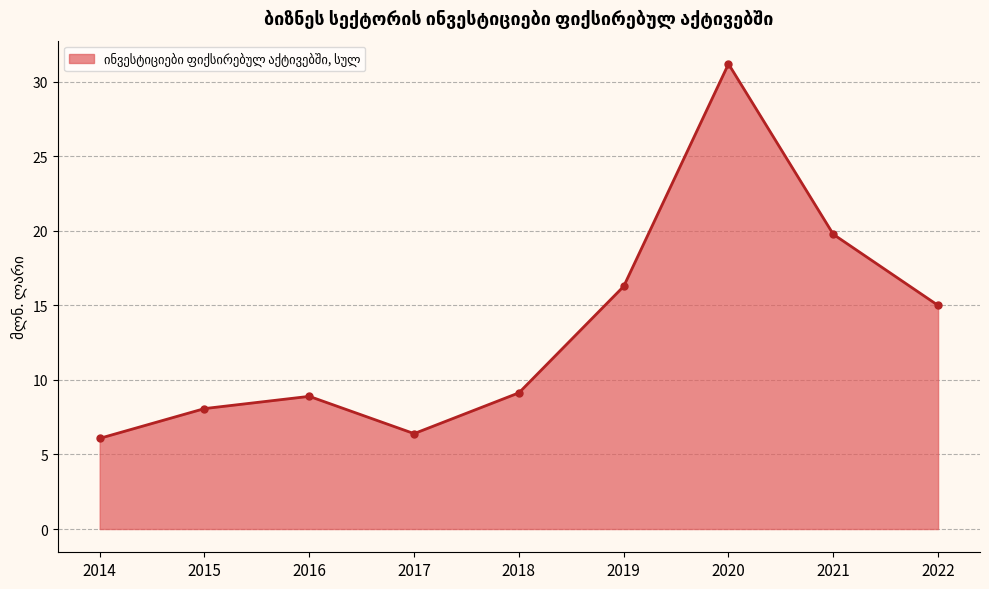

What is the difference between the second highest and second lowest values?

13.4